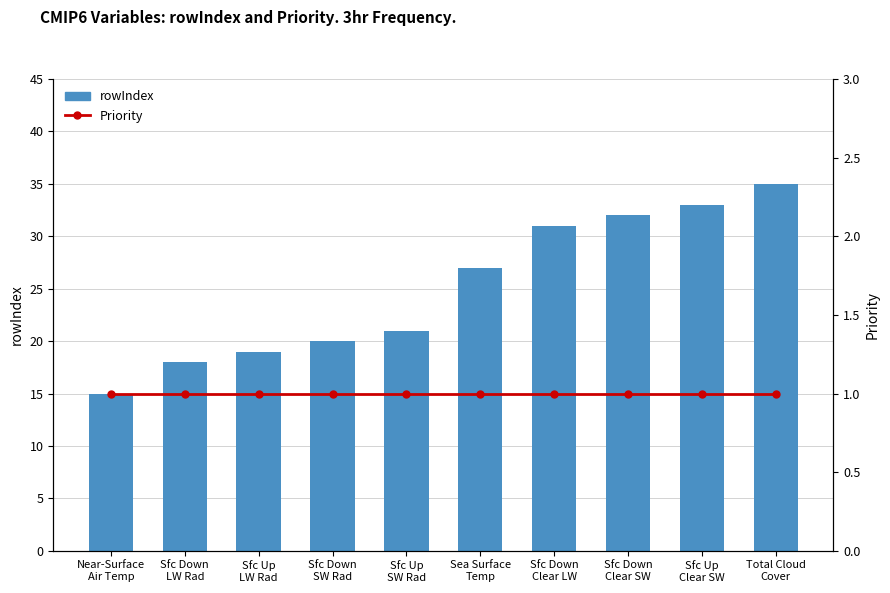

At which category is the sum across all series the highest?

Total Cloud
Cover